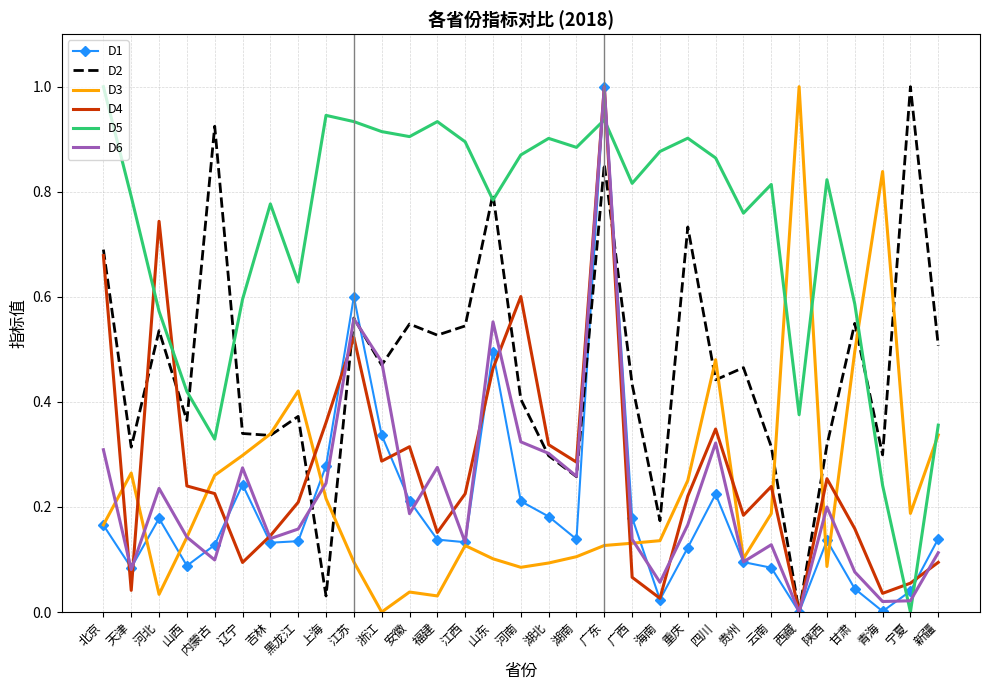

Where is the first local maximum for D3?

天津